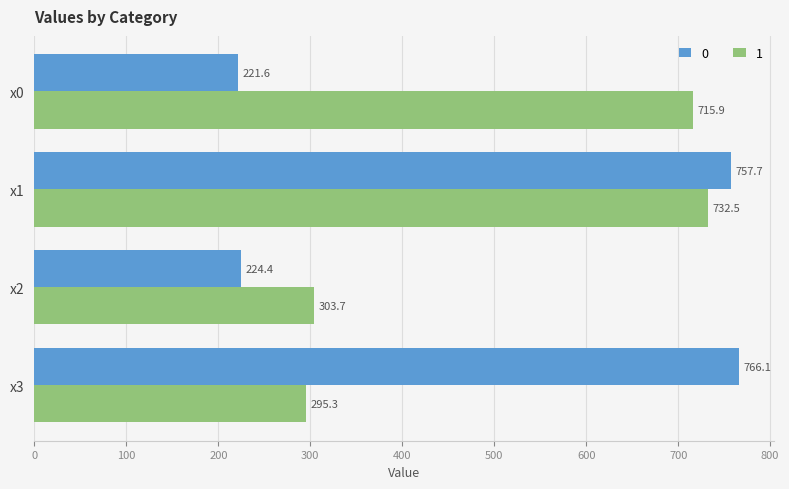

Read the 0 value at x2.

224.4